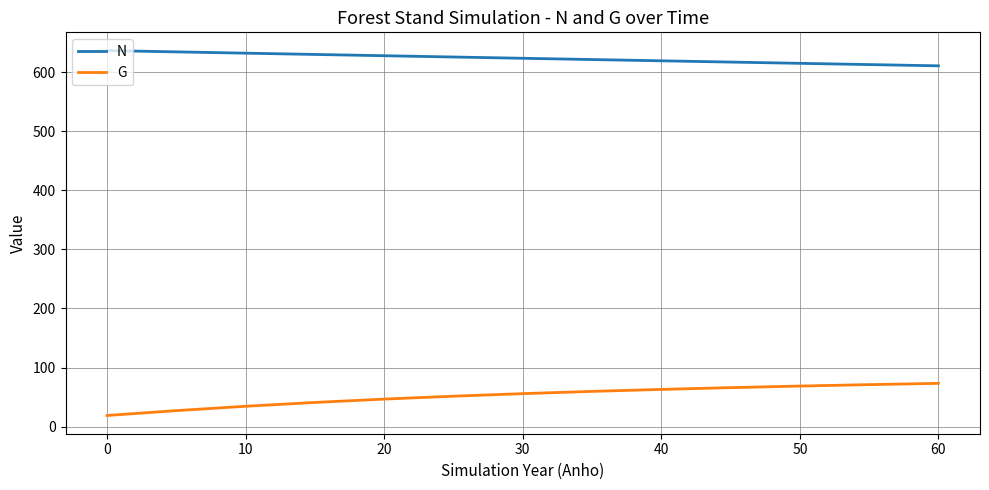

What are all the series names shown in the legend?

N, G